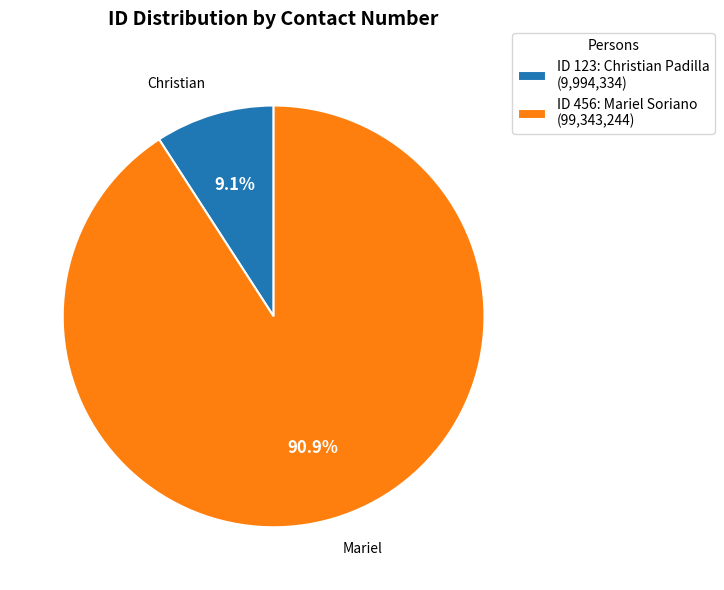

Which category has the biggest portion of the pie?

ID 456: Mariel Soriano (99,343,244)